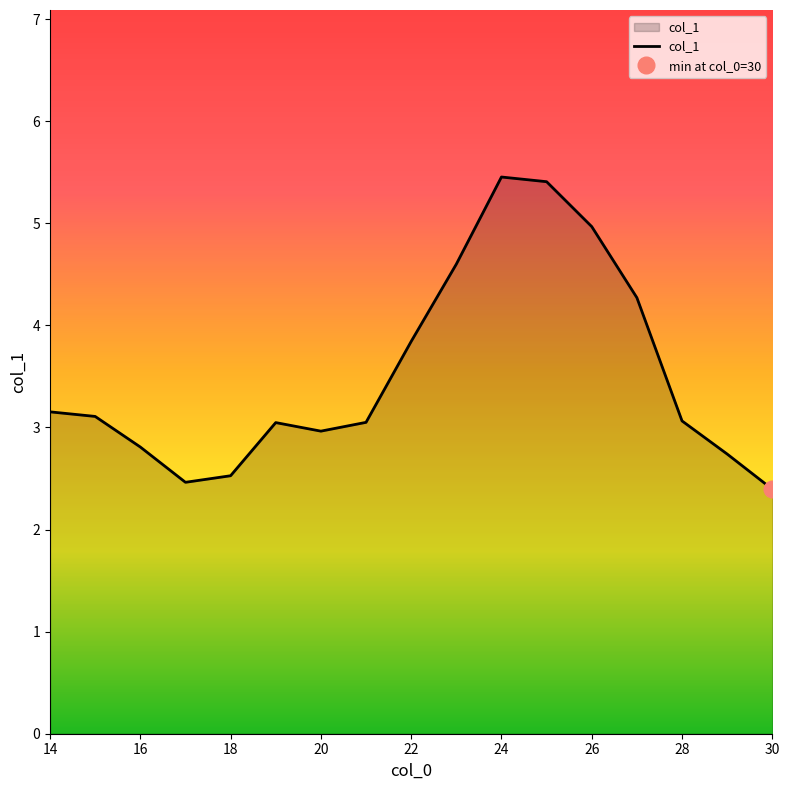

The value of col_1 at 16 is 4.4. True or false?

False